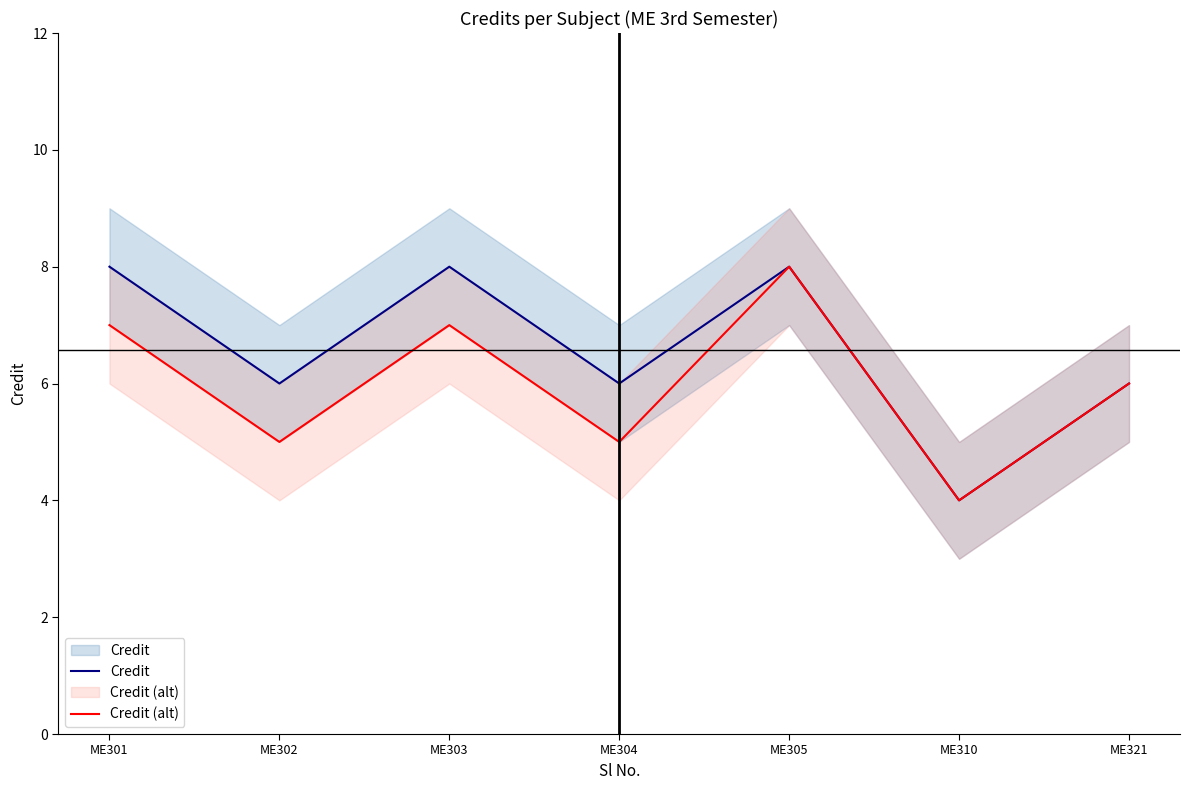

How many data points does each series have?

7